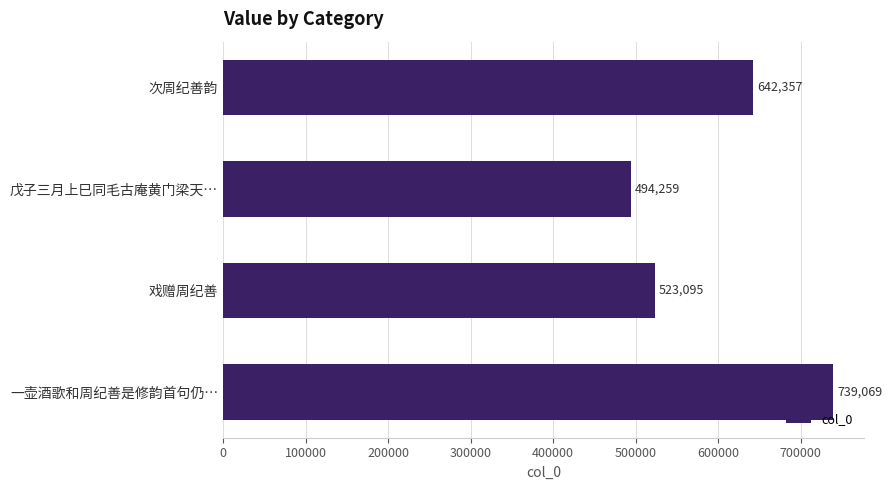

The chart shows a value of 739069 at 一壶酒歌和周纪善是修韵首句仍…. True or false?

True